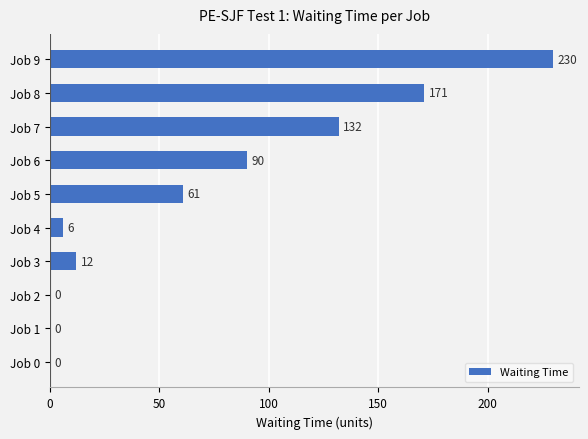

Is it true that the value at Job 9 is 148?

False